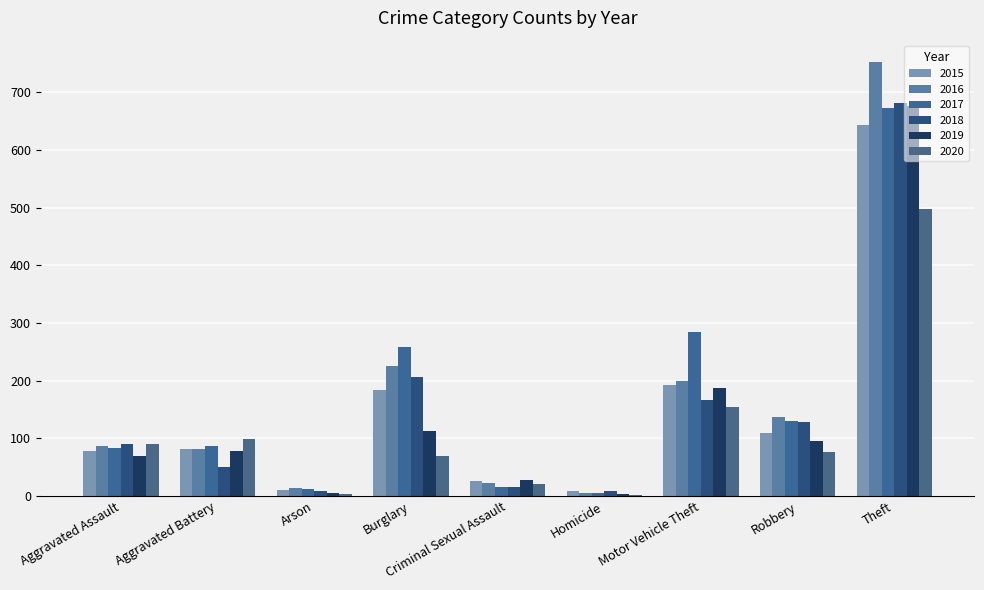

At which category is the sum across all series the highest?

Theft